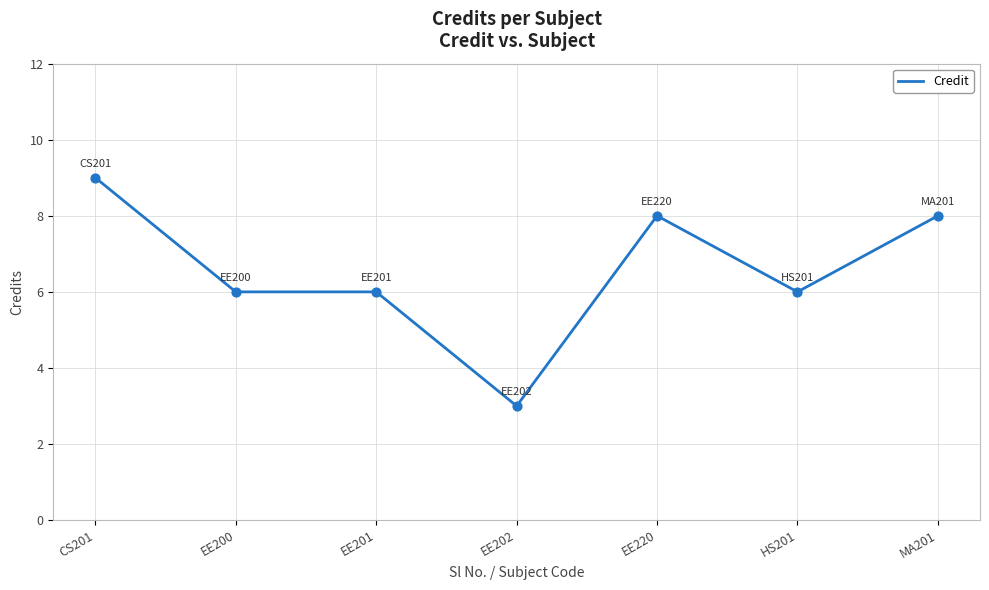

Which has a higher value, EE201 or EE202?

EE201